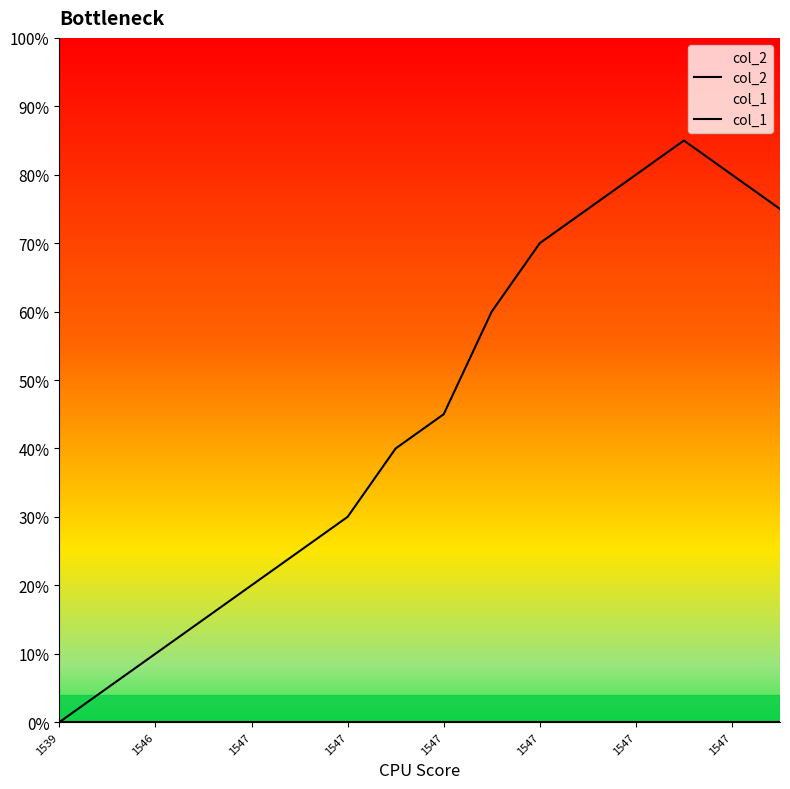

True or false: col_1 and col_2 intersect in this chart.

False